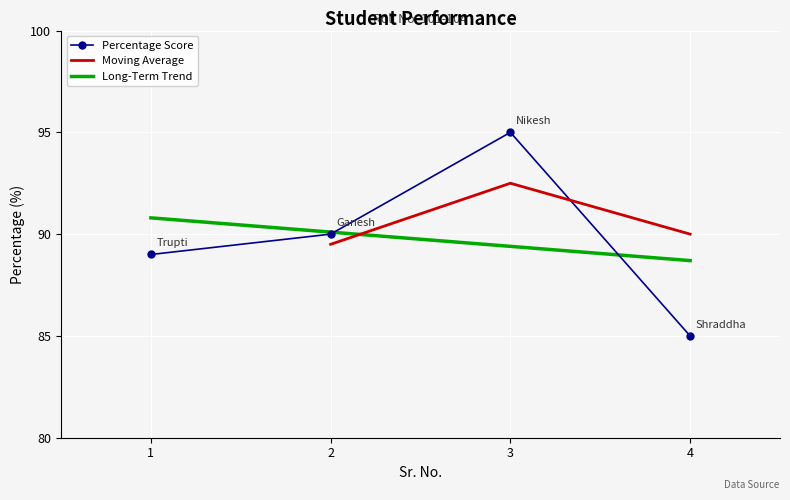

List the labels in order of value, largest first.

3, 2, 1, 4